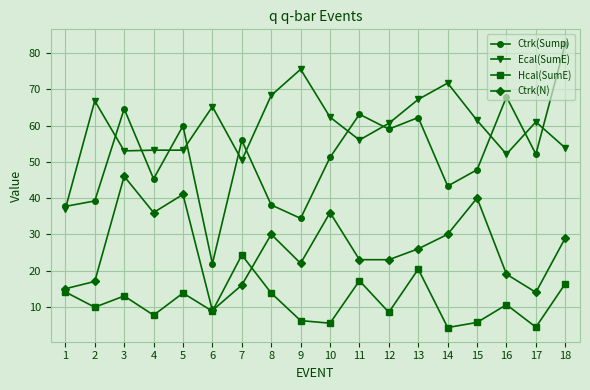

How many data points does each series have?

18